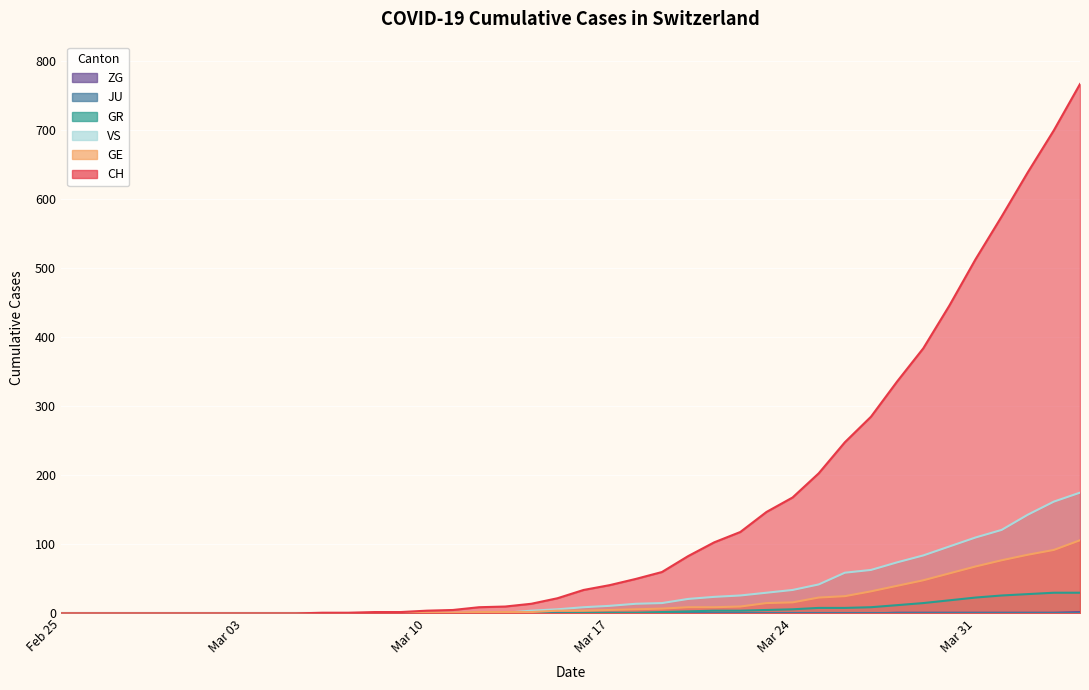

Does the chart display data point markers on the line(s)?

No